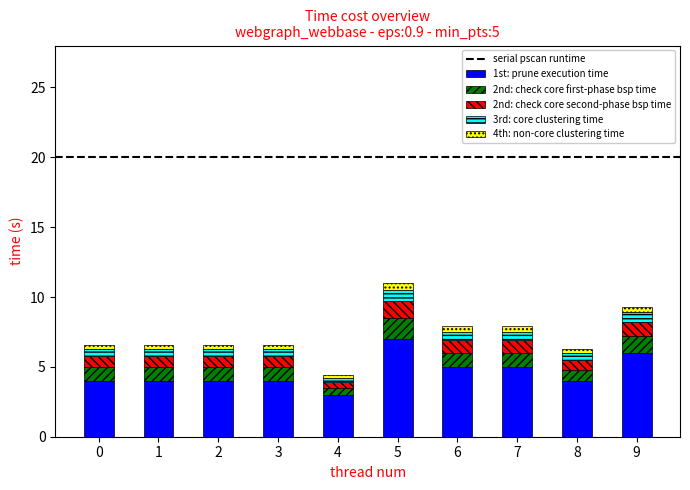

The 1st: prune execution time series shows 5.0 at 6. True or false?

True